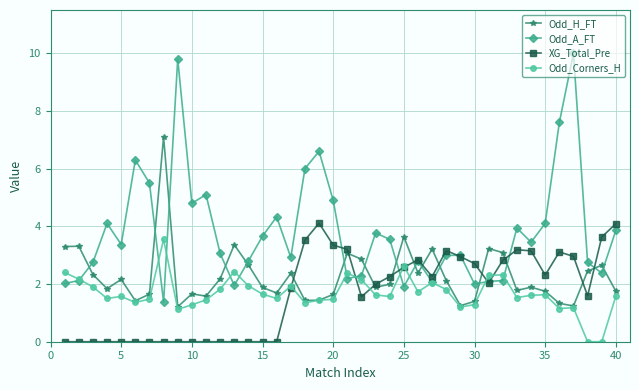

Which series has the largest total across all categories?

Odd_A_FT